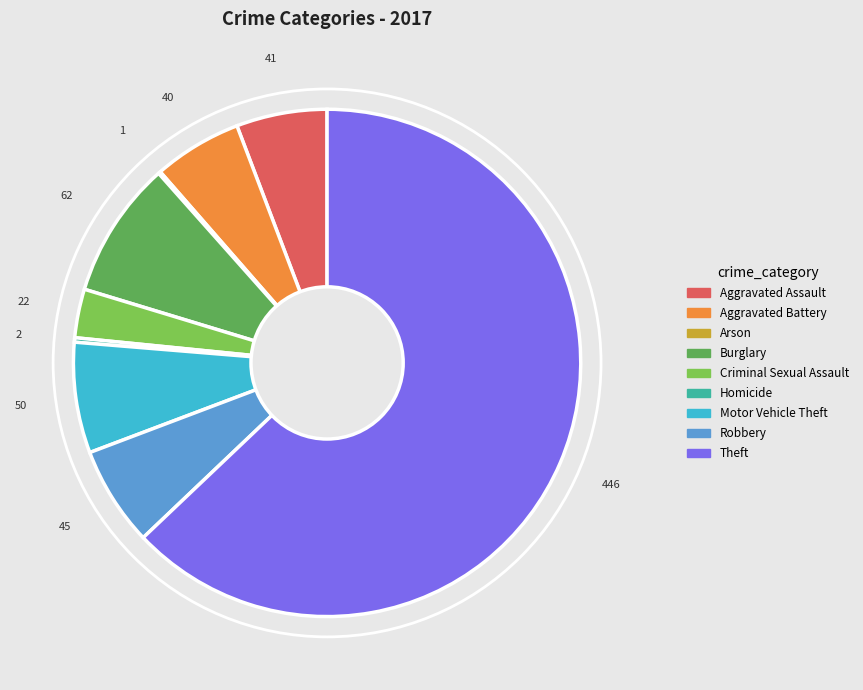

Is the sum of Aggravated Battery and Burglary greater than half?

No